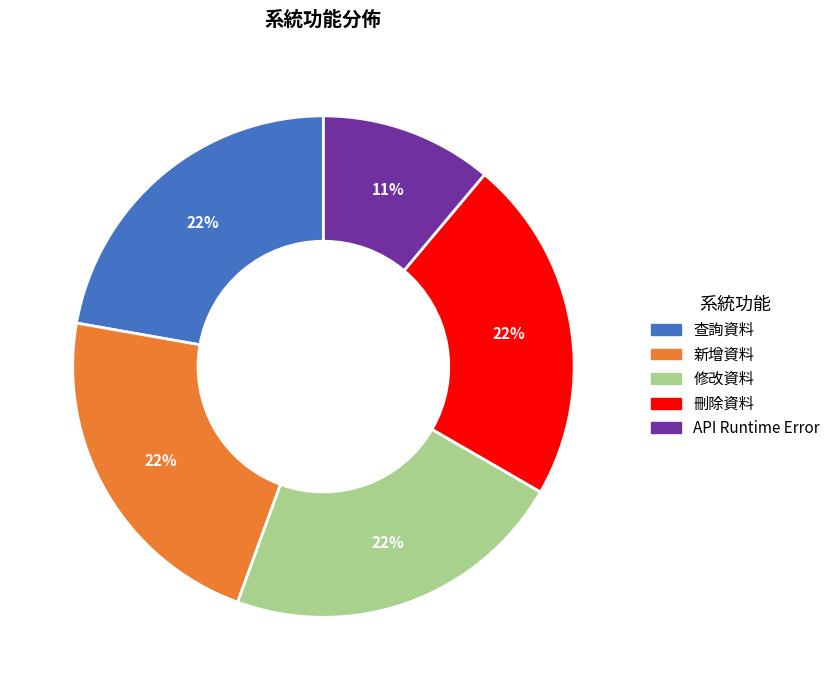

To the nearest percent, what is the combined percentage of 新增資料 and 刪除資料?

44%